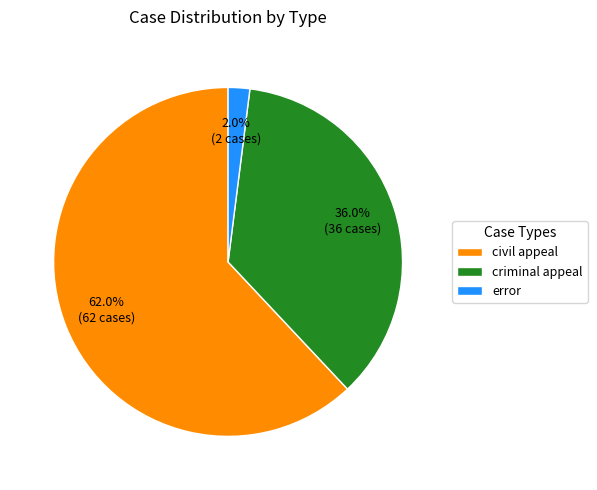

To the nearest percent, what is the difference between the largest and smallest slice percentages?

60%